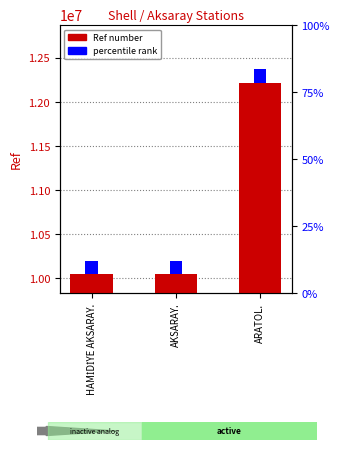

Rank the categories by value from highest to lowest.

ARATOL., HAMİDİYE AKSARAY., AKSARAY.